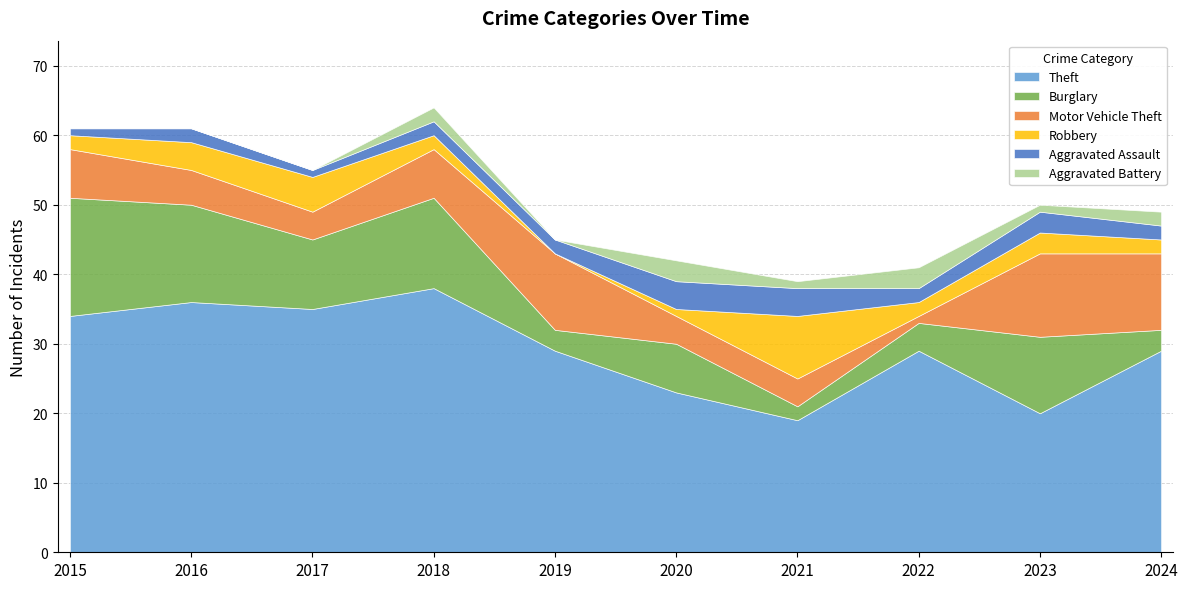

How many series are shown in this chart?

6